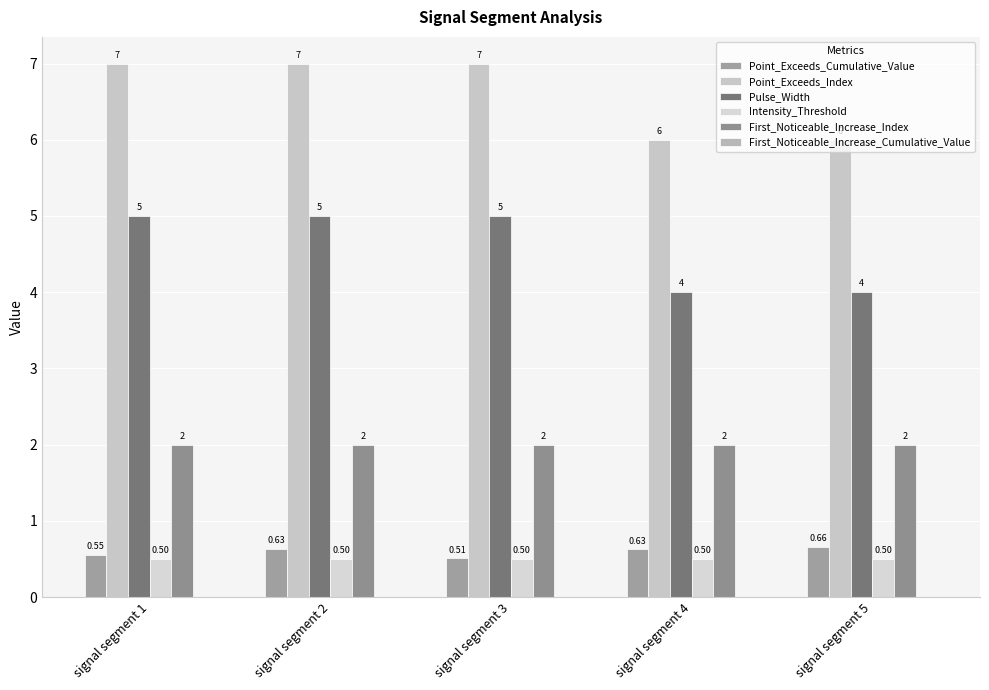

At how many categories does at least one series exceed 2?

5